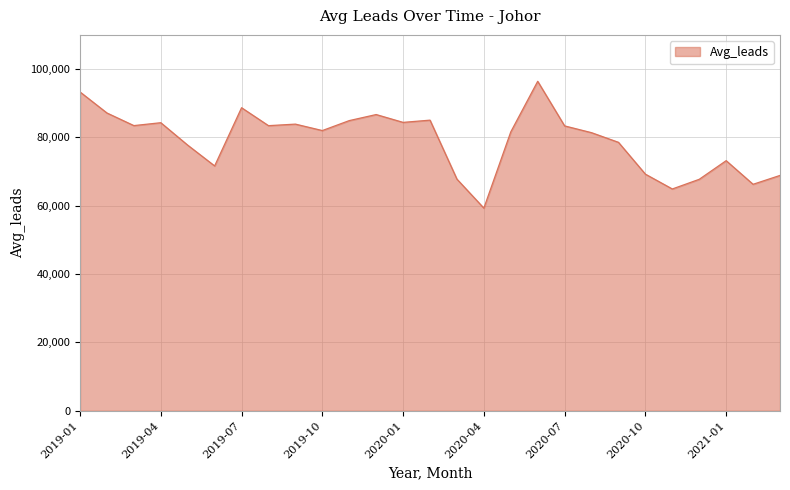

What is the difference between the maximum and minimum values?

37109.4